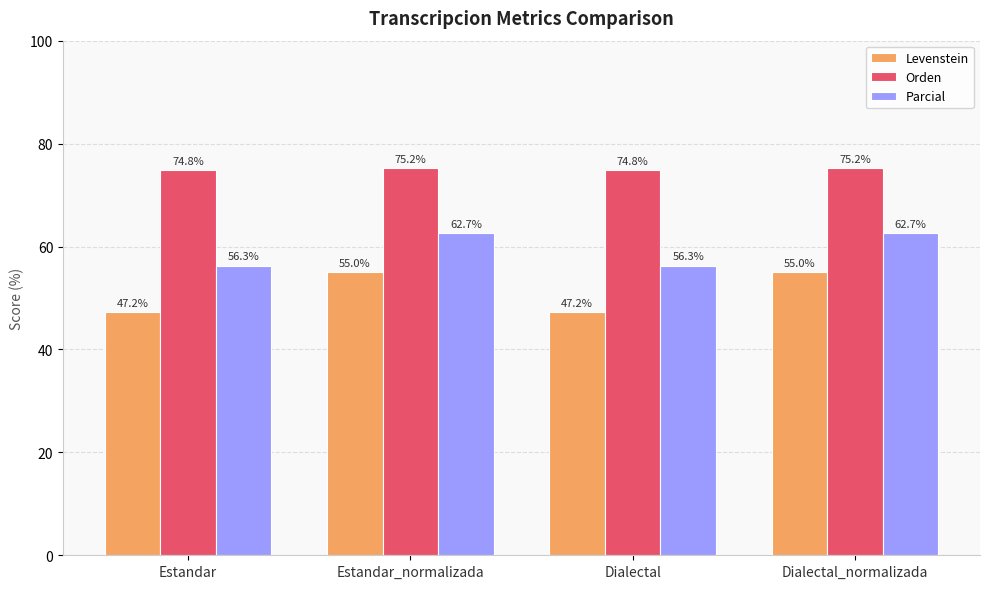

At how many categories does at least one series exceed 53?

4